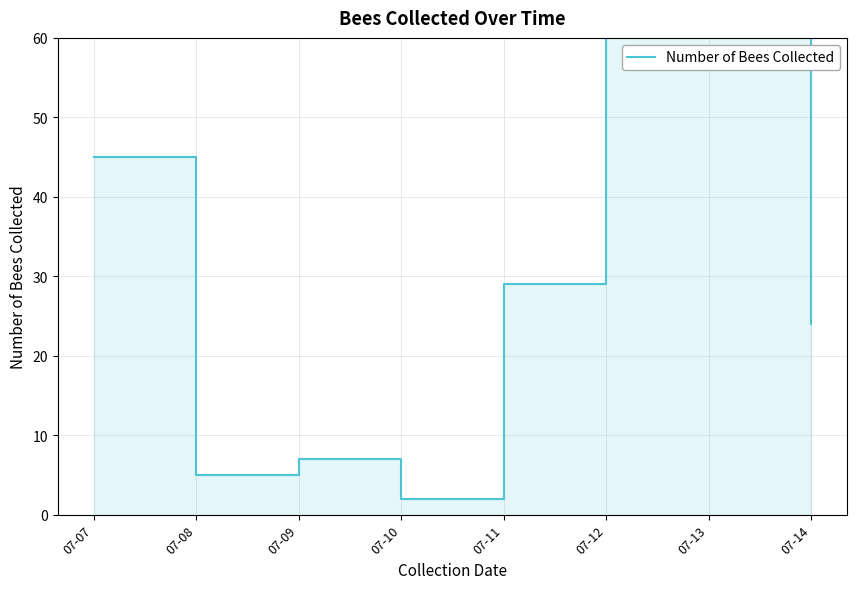

What is the smallest value displayed?

2